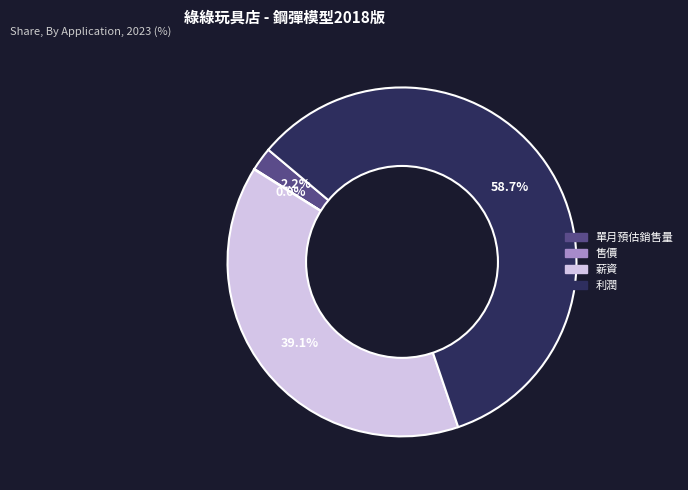

What percentage is the 薪資 slice, to the nearest percent?

39%